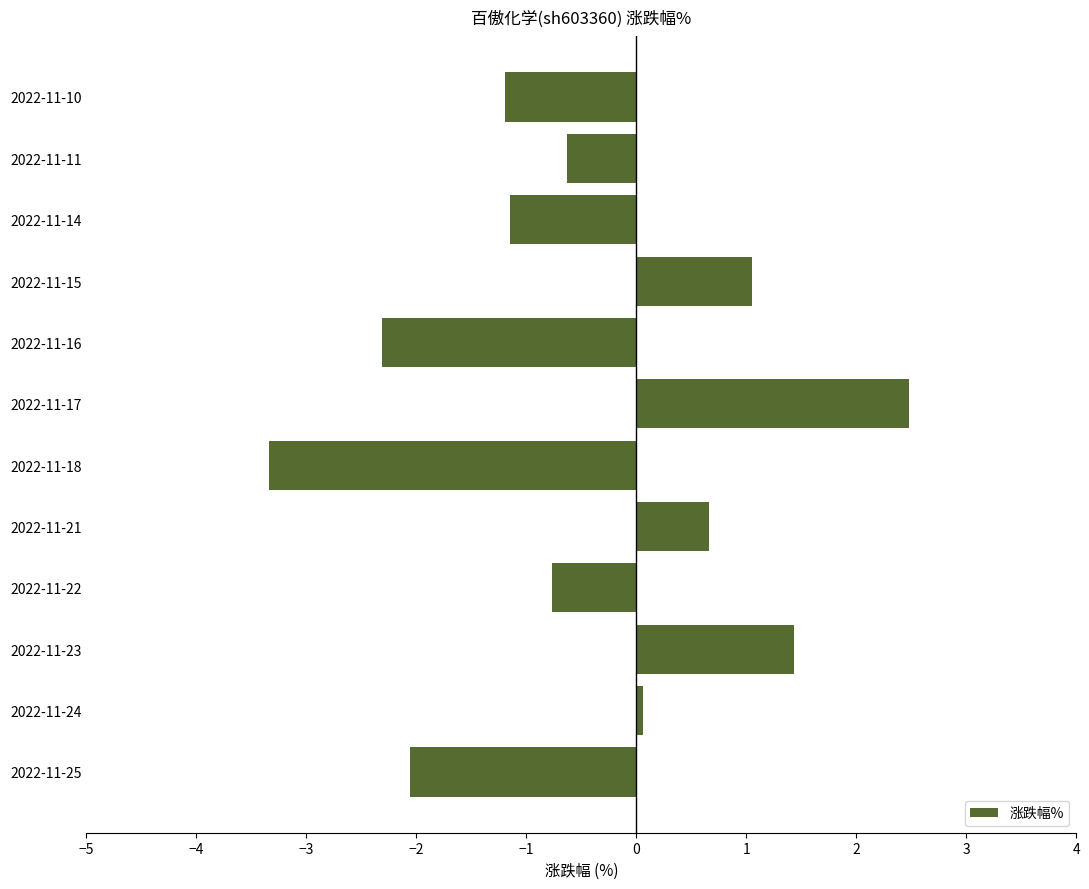

Between 2022-11-23 and 2022-11-18, which is larger?

2022-11-23